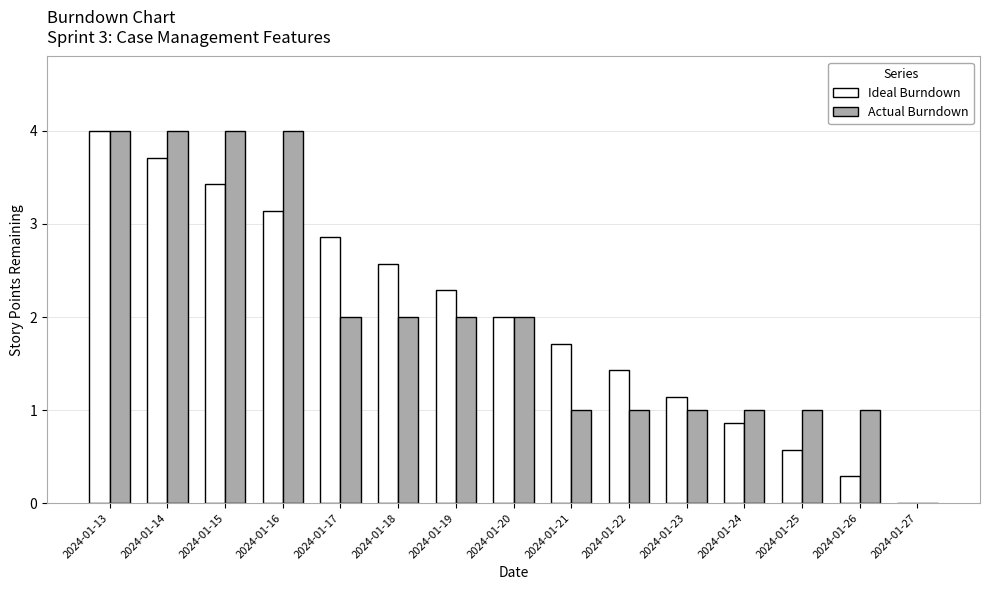

Does the chart contain stacked bars?

No